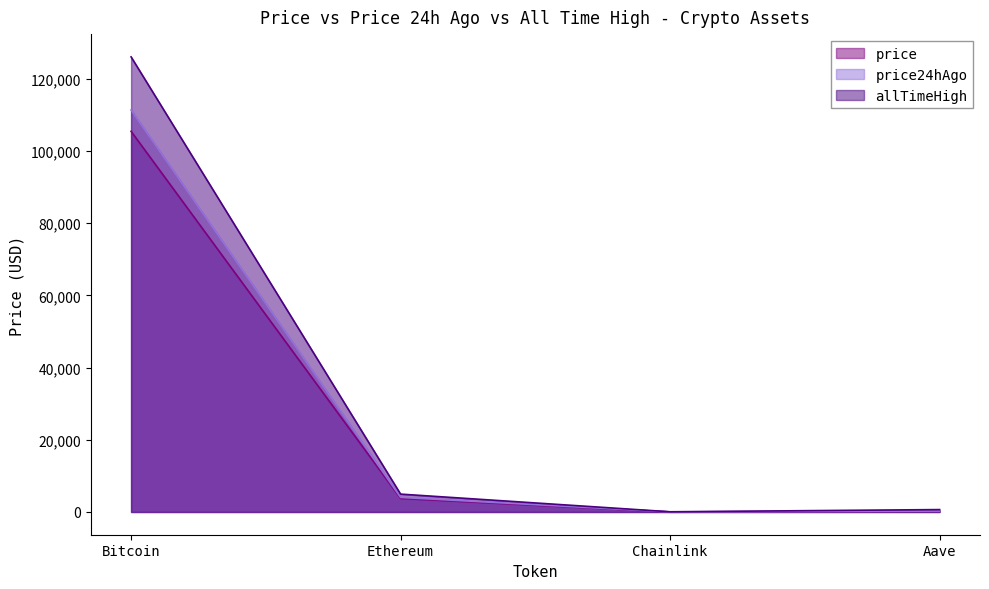

Is the value of price at Ethereum greater than the value of price24hAgo at Chainlink?

Yes